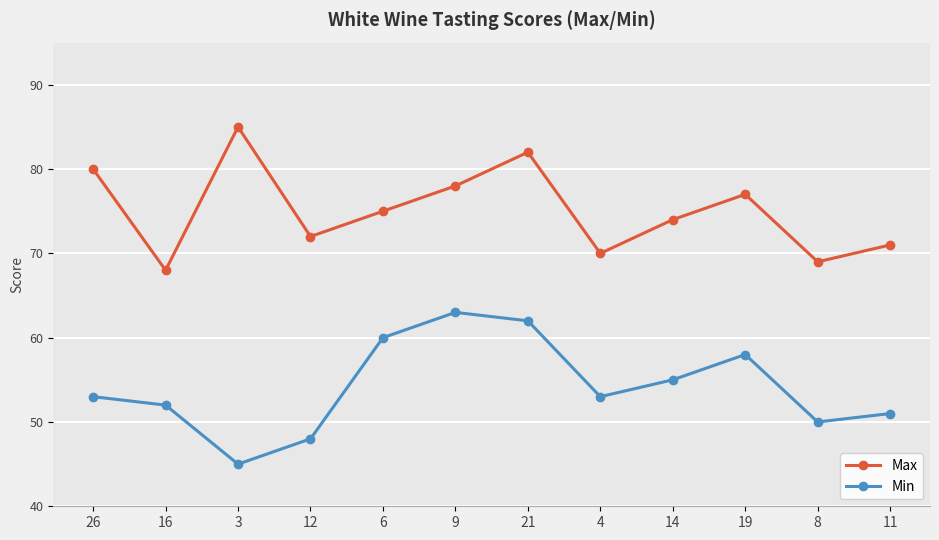

What is the minimum value for Max?

68